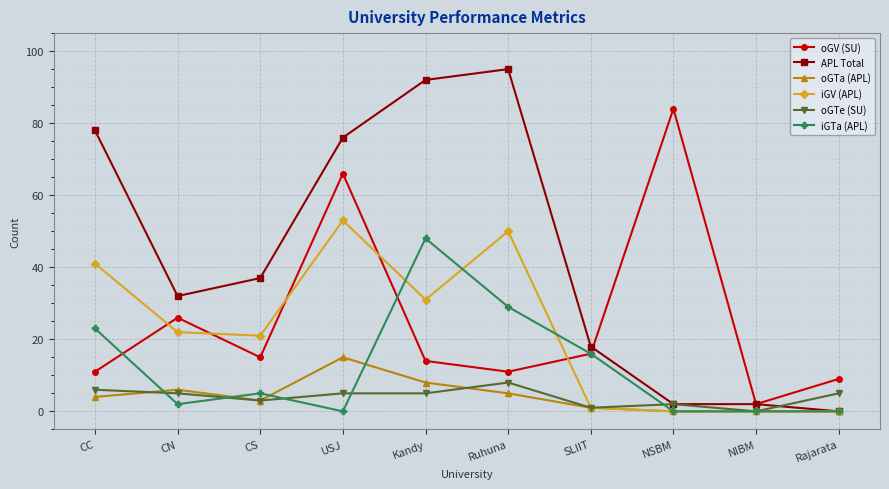

True or false: iGTa (APL) has a value of 31 at NSBM.

False